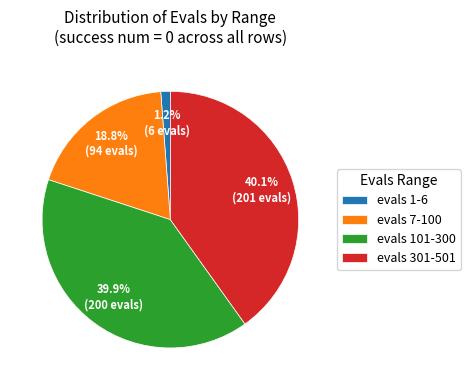

Which has a higher value, evals 1-6 or evals 301-501?

evals 301-501